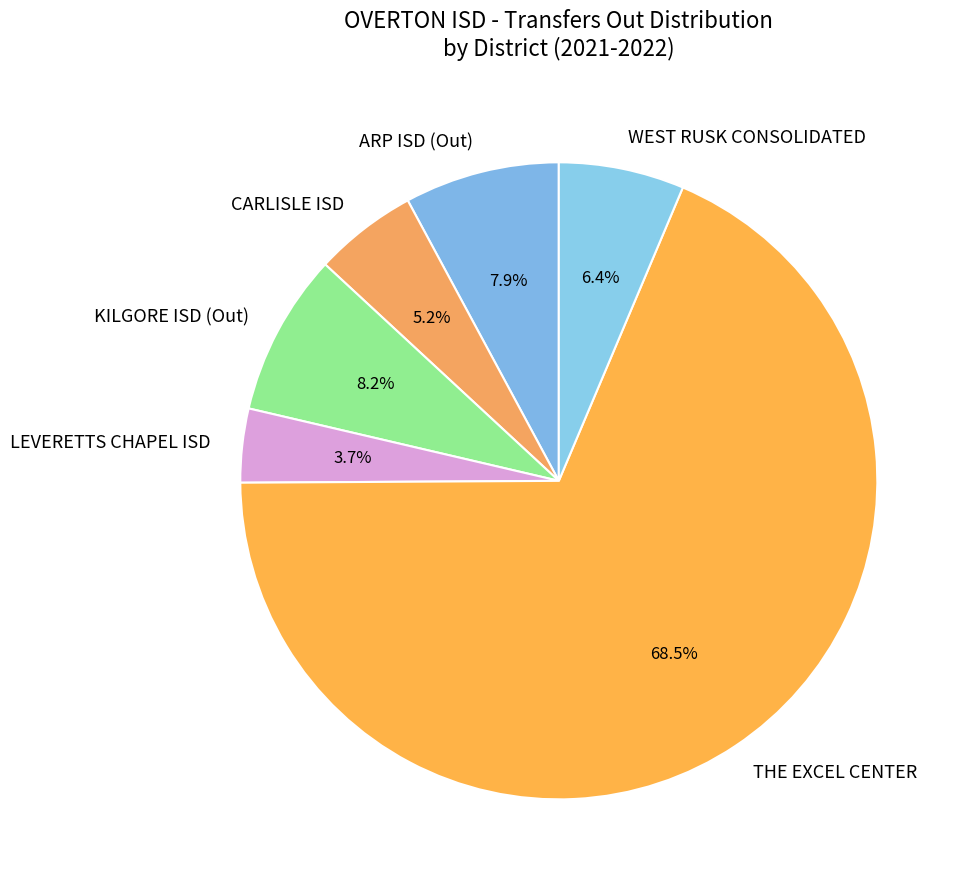

Between ARP ISD (Out) and WEST RUSK CONSOLIDATED, which is larger?

ARP ISD (Out)